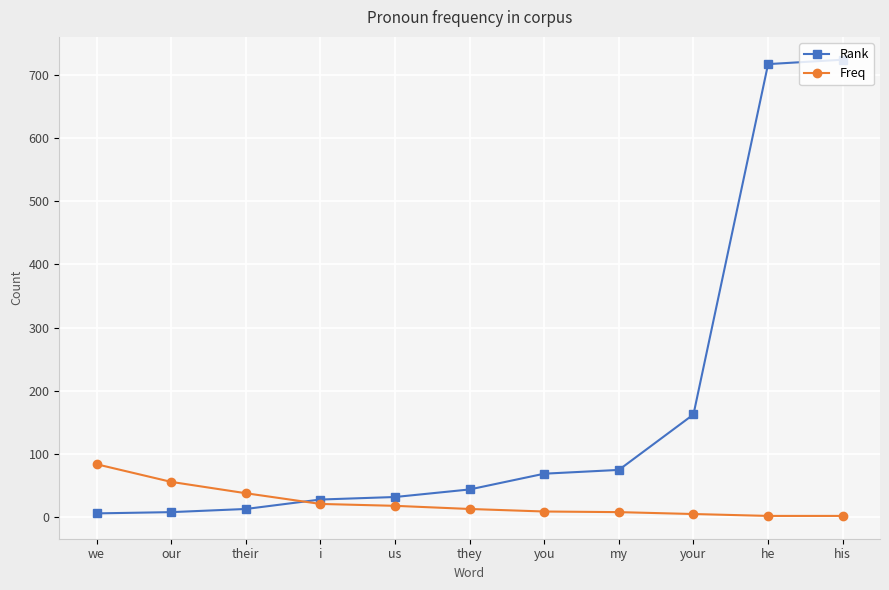

What is the value of the Rank point at the 7th from the left?

68